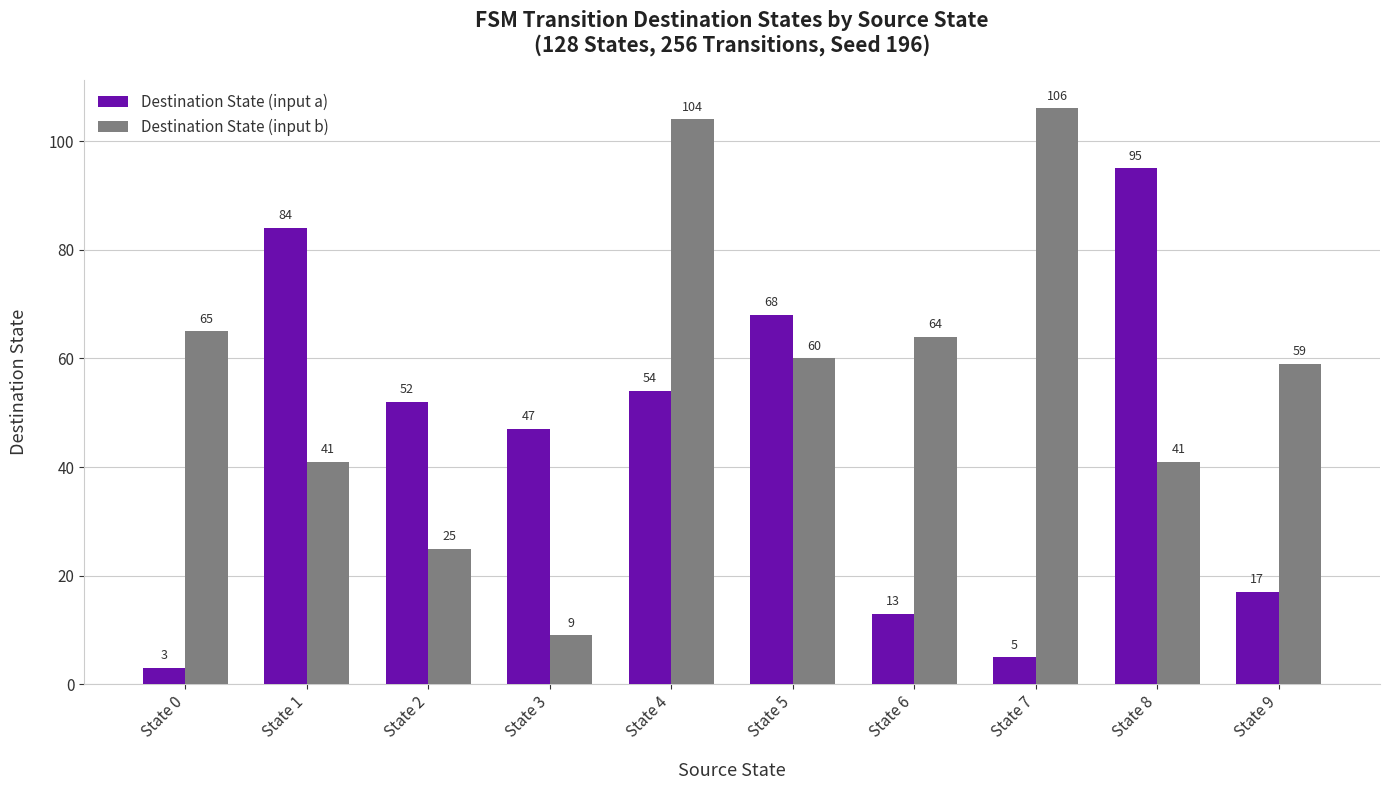

What is the highest value of the Destination State (input b) series?

106